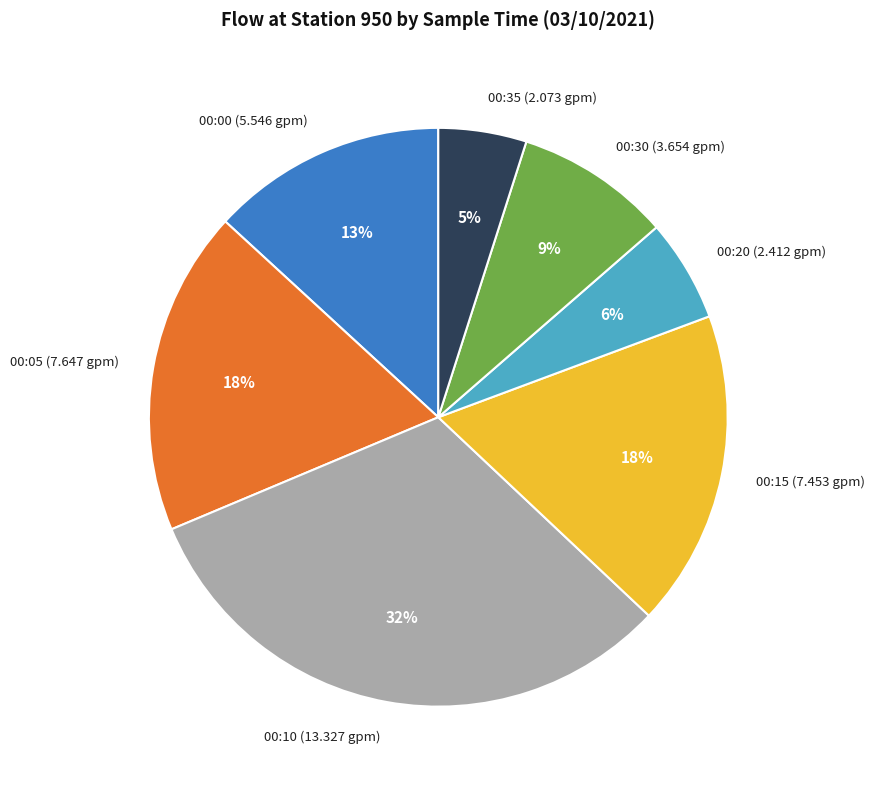

Do 00:15 (7.453 gpm) and 00:05 (7.647 gpm) together represent more than half of the pie?

No